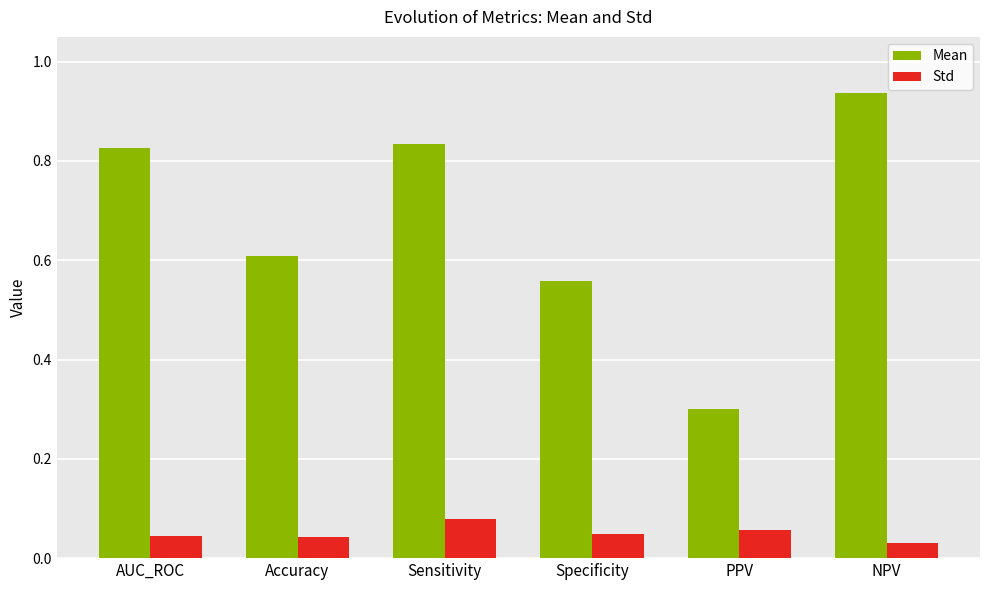

Between AUC_ROC and NPV, which series saw the biggest shift?

Mean